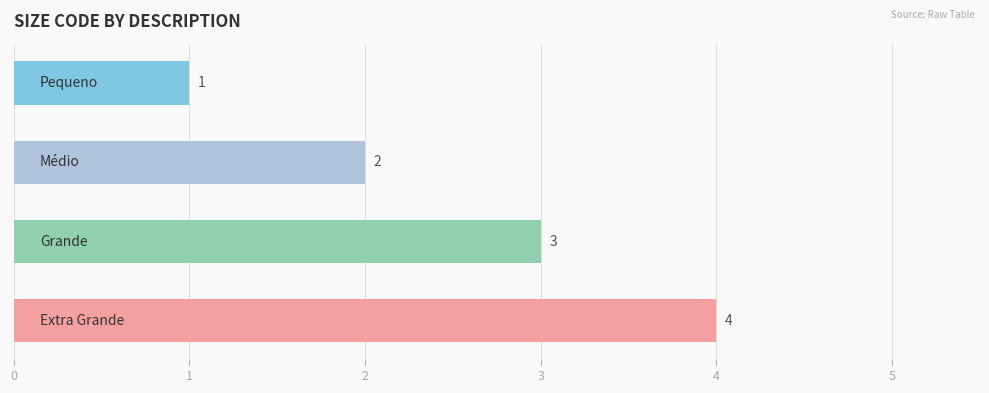

What is the value of the 3rd bar from the top?

3